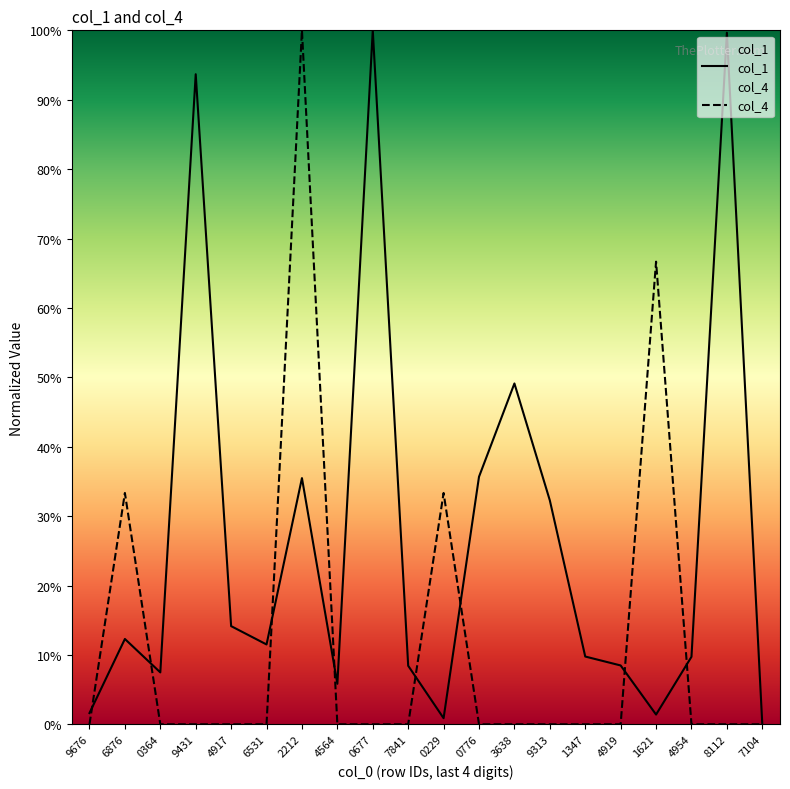

True or false: col_1 and col_4 intersect in this chart.

True